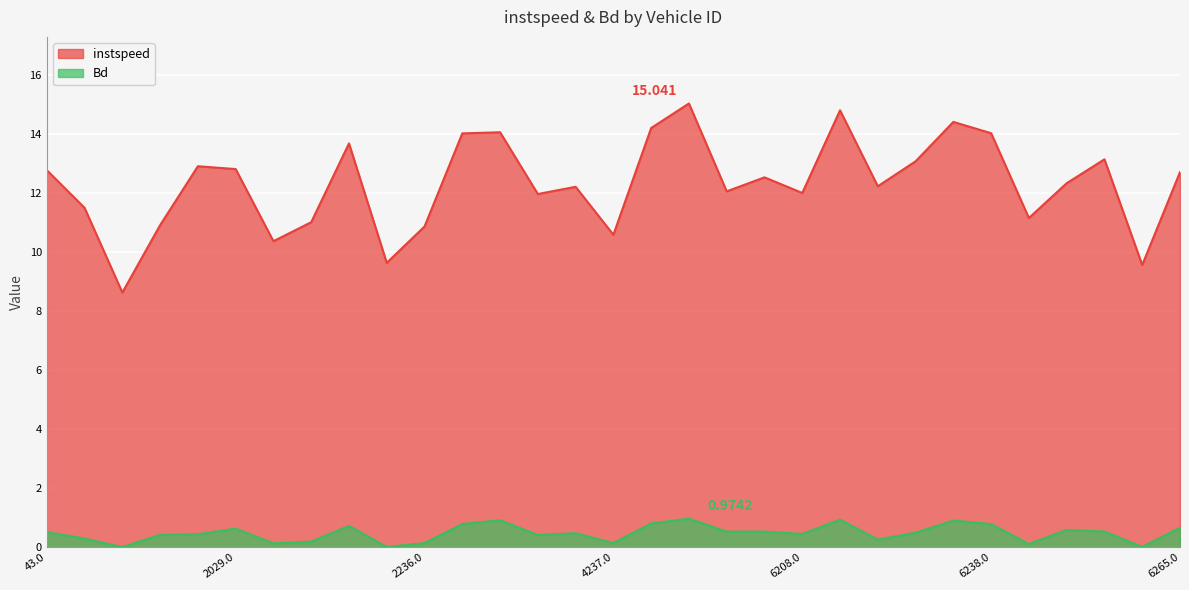

Where is the first local minimum for Bd?

238.0